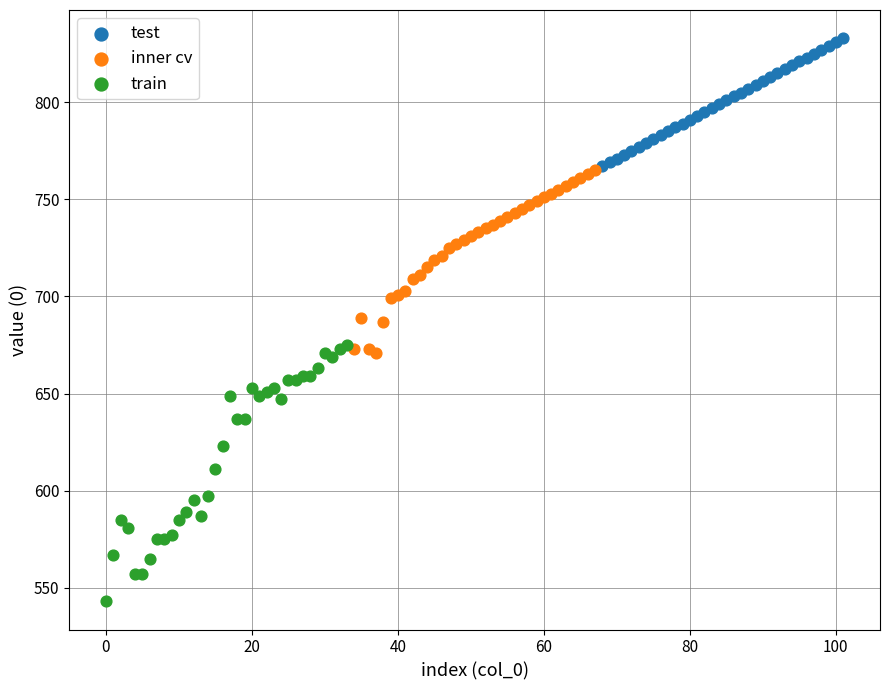

Which series reaches the maximum Y coordinate?

test